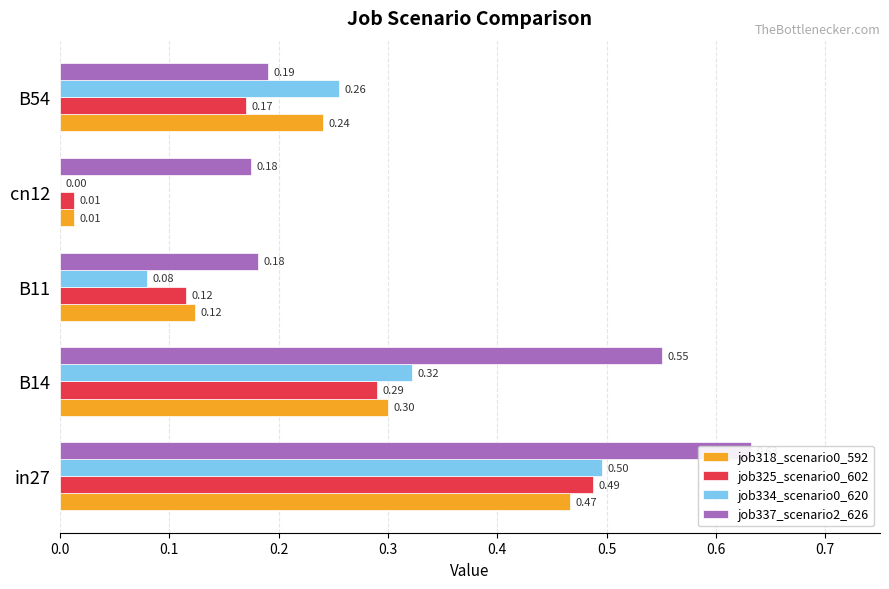

The value of job334_scenario0_620 at cn12 is 0.0. True or false?

True